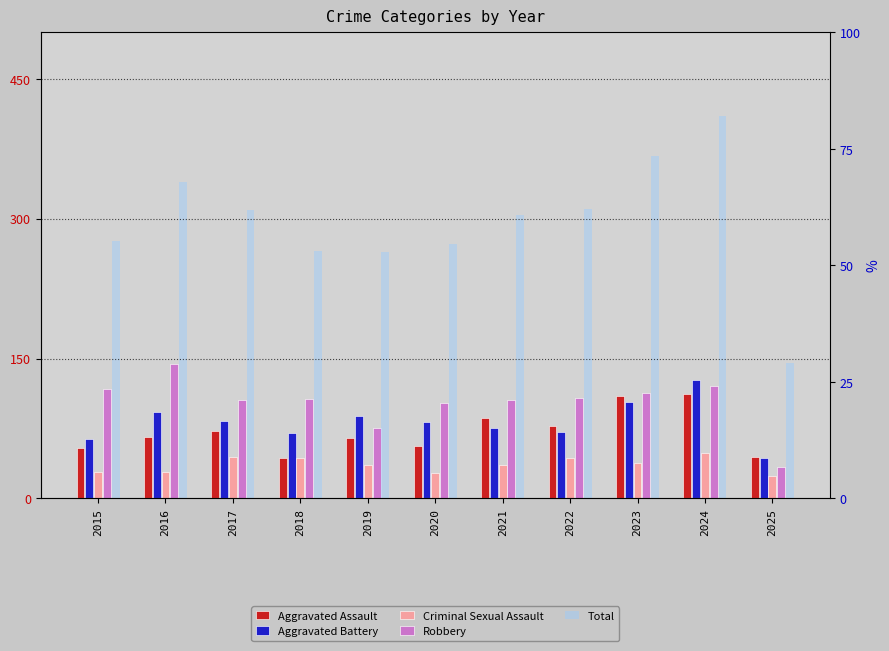

Between 2024 and 2020, which is larger?

2024